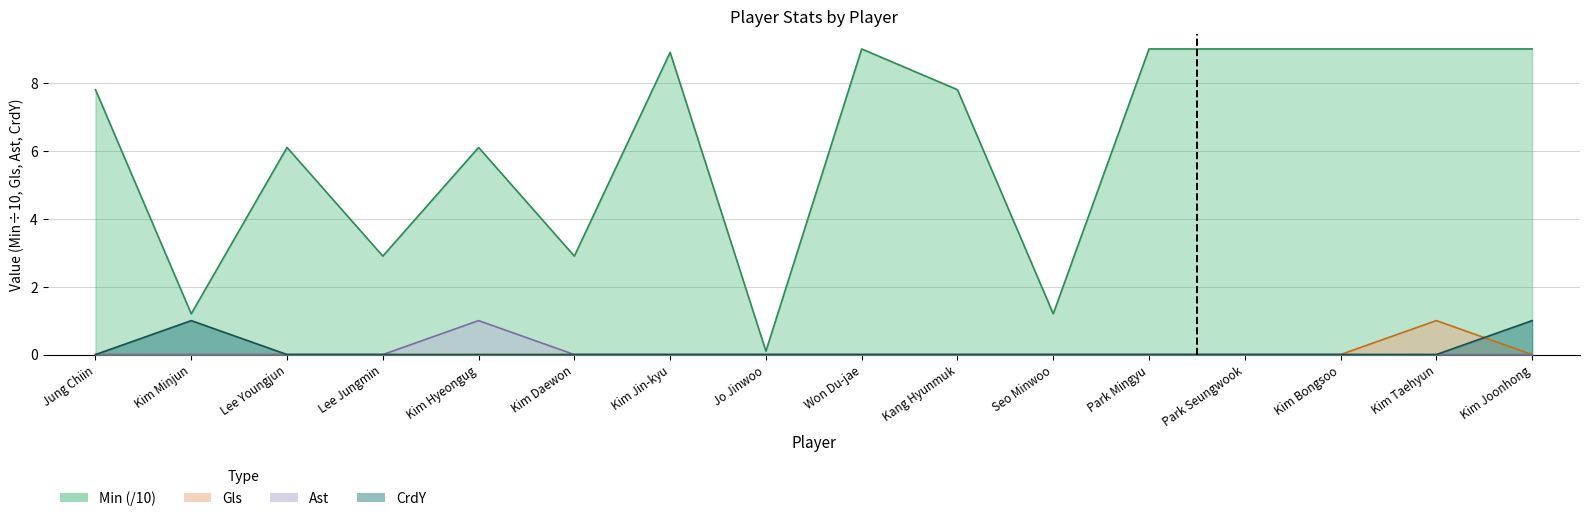

At which category does Min reach its first local peak?

Lee Youngjun